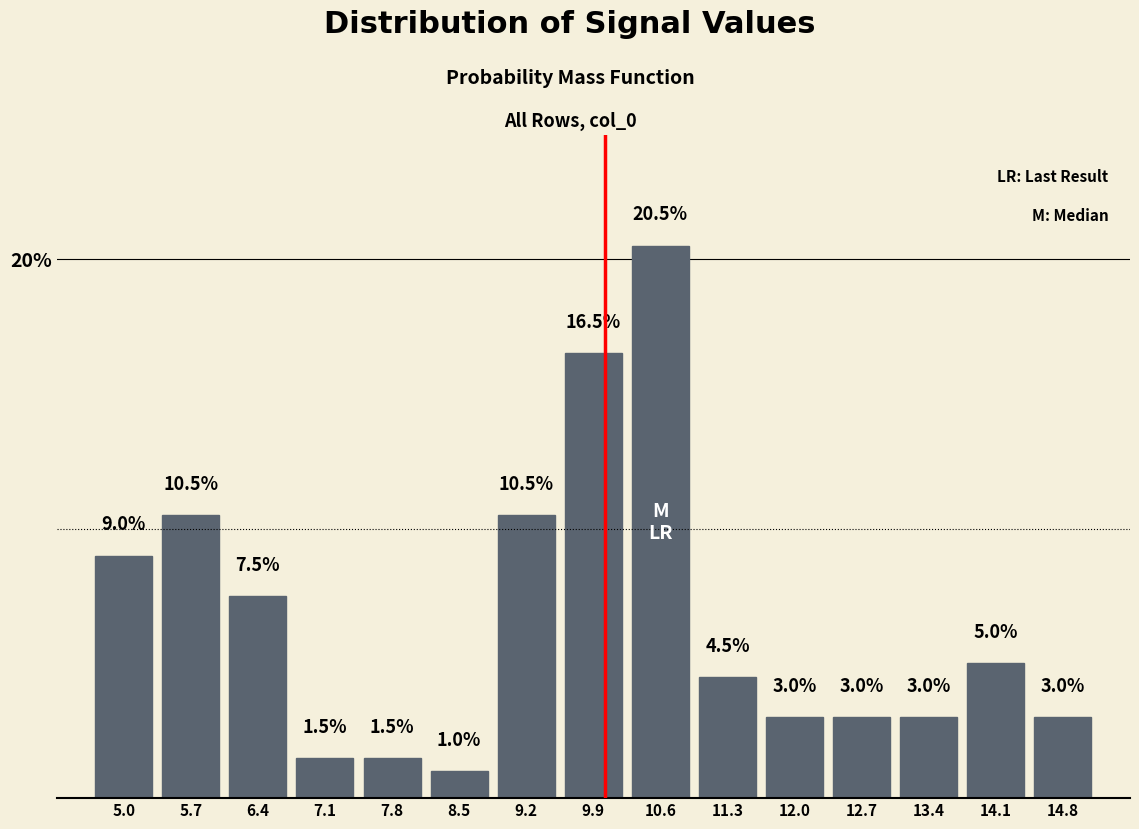

Over which range of the x-axis is the bar tallest?

10.2 to 10.9